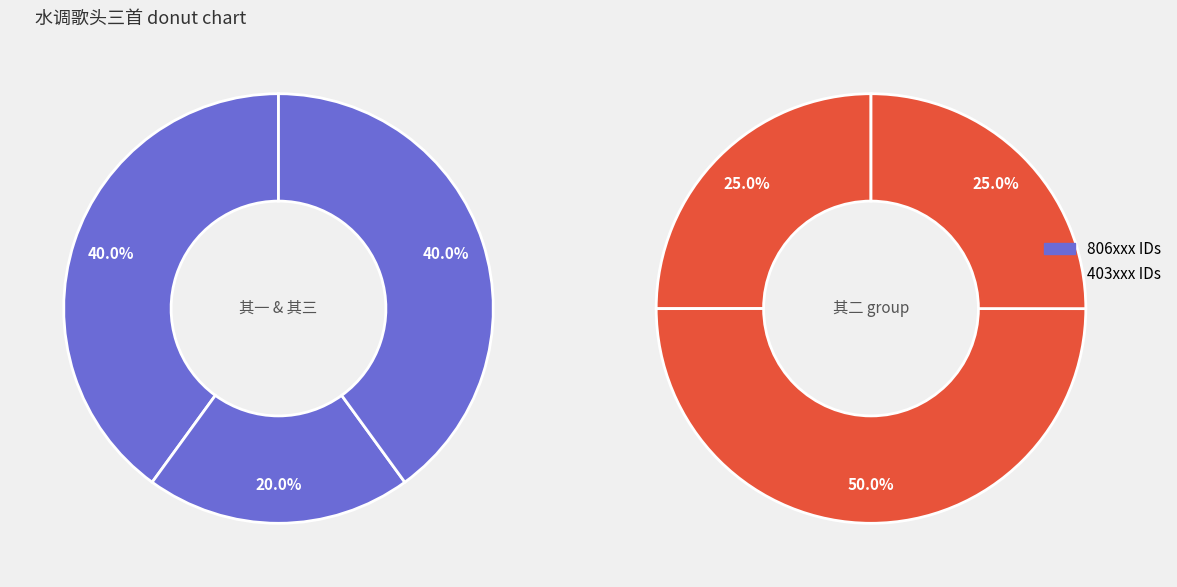

Is the sum of 806117 and 806118 greater than half?

No